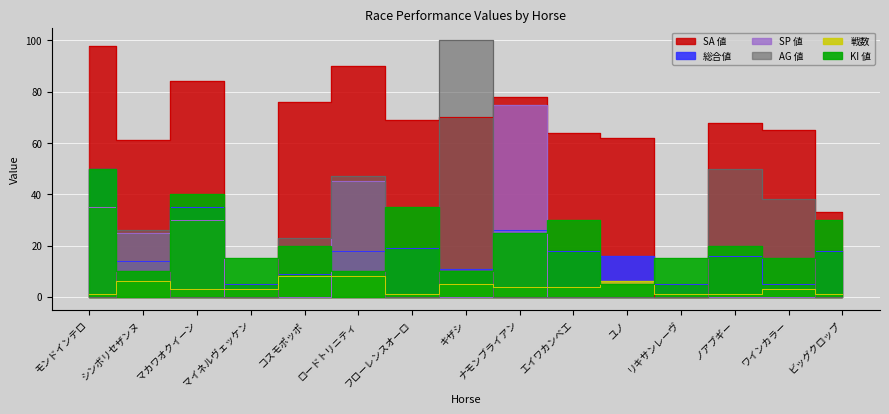

Rank the series at リキサンレーヴ from highest to lowest value.

KI 値, 総合値, 戦数, SA 値, SP 値, AG 値